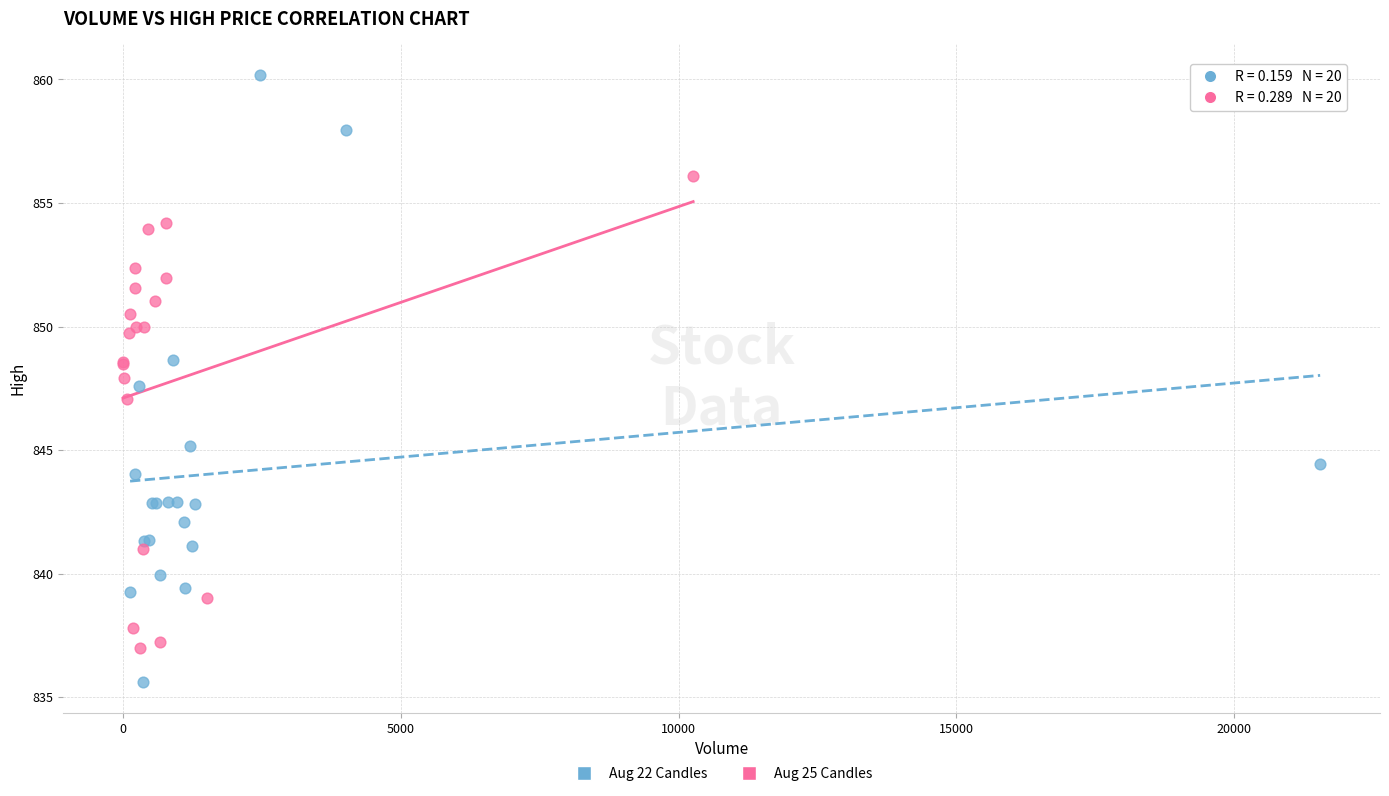

Which series contains the lowest Y value?

Aug 22 Candles